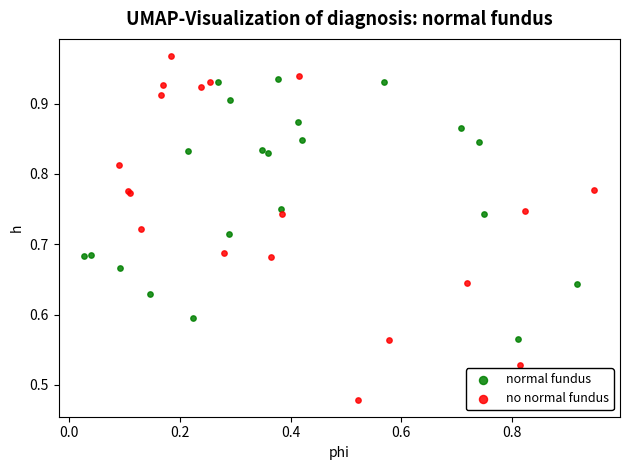

What are all the series names shown in the legend?

normal fundus, no normal fundus